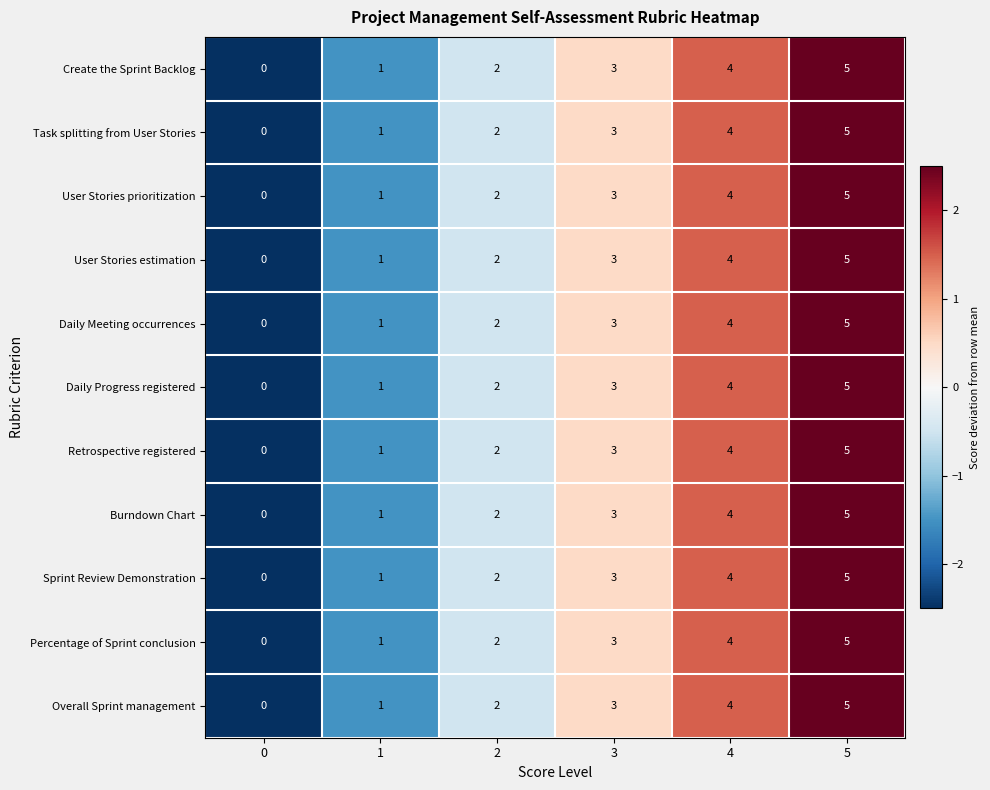

How many values in the Sprint Review Demonstration series are below 3?

3